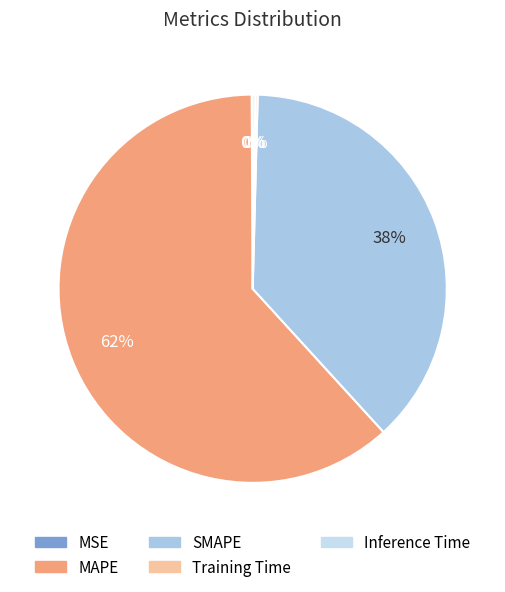

How many slices are in this pie chart?

5